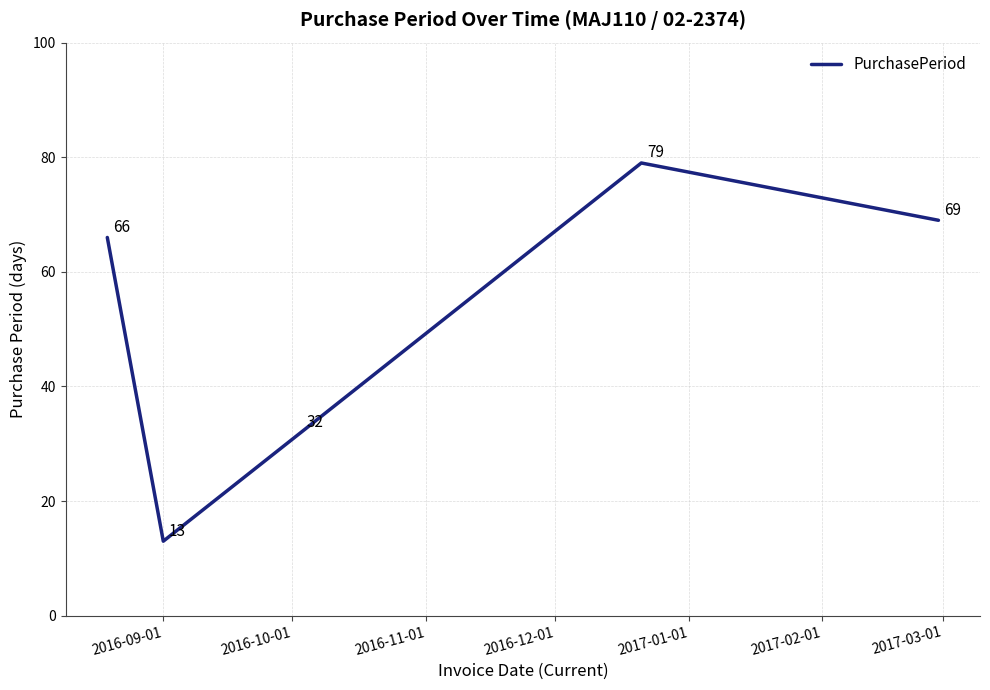

What is the maximum value shown in the chart?

79